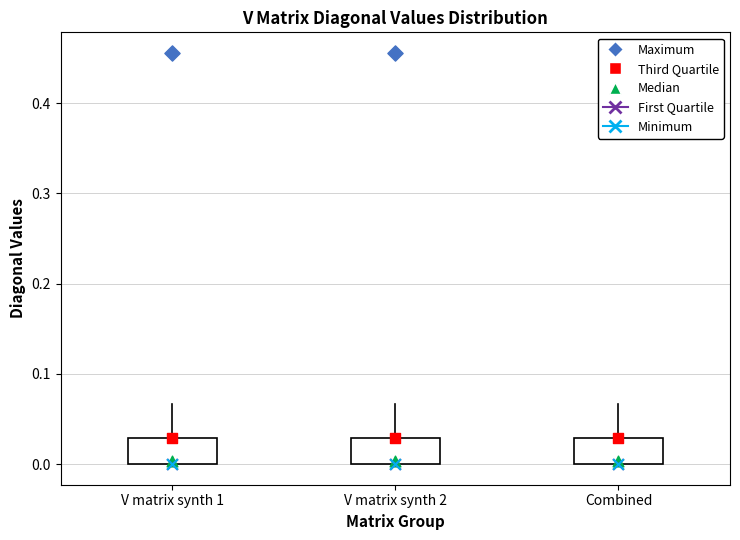

Where is the upper edge of the box for V matrix synth 1 on the y-axis? The values are not printed on the chart, so give them approximately, as read against the axis.

0.03